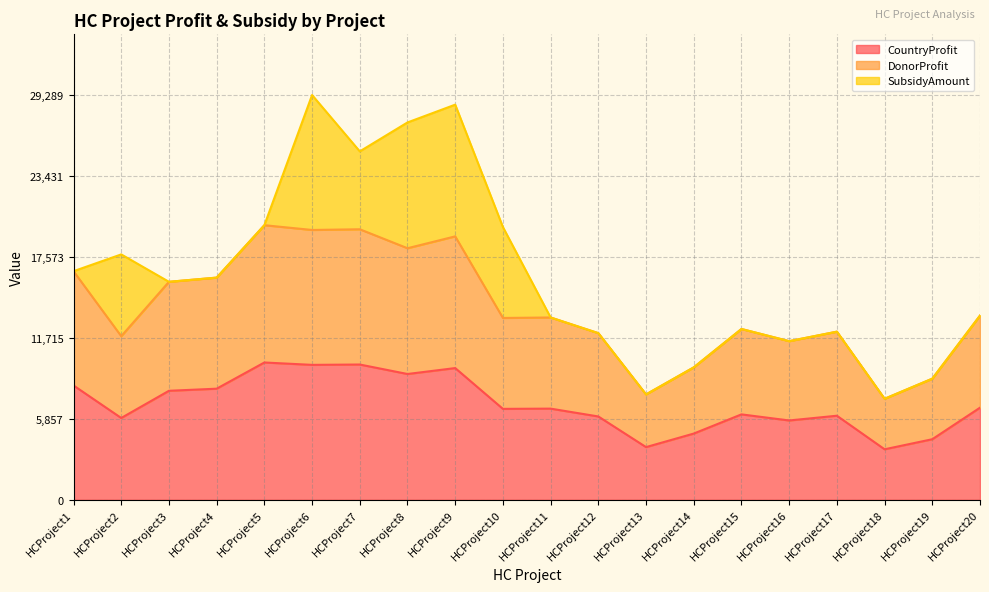

What is the value of the CountryProfit point at the 9th from the left?

9531